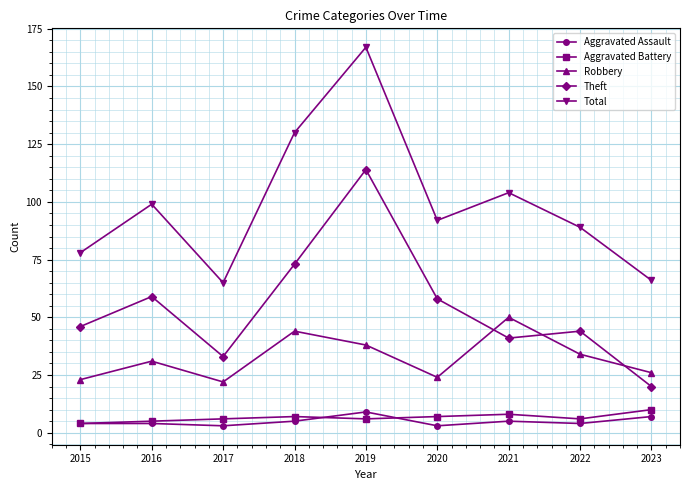

In Aggravated Battery, how many points are lower than both neighbors (excluding endpoints)?

2